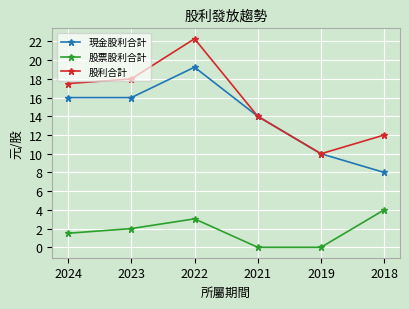

What is the greatest value displayed?

22.3